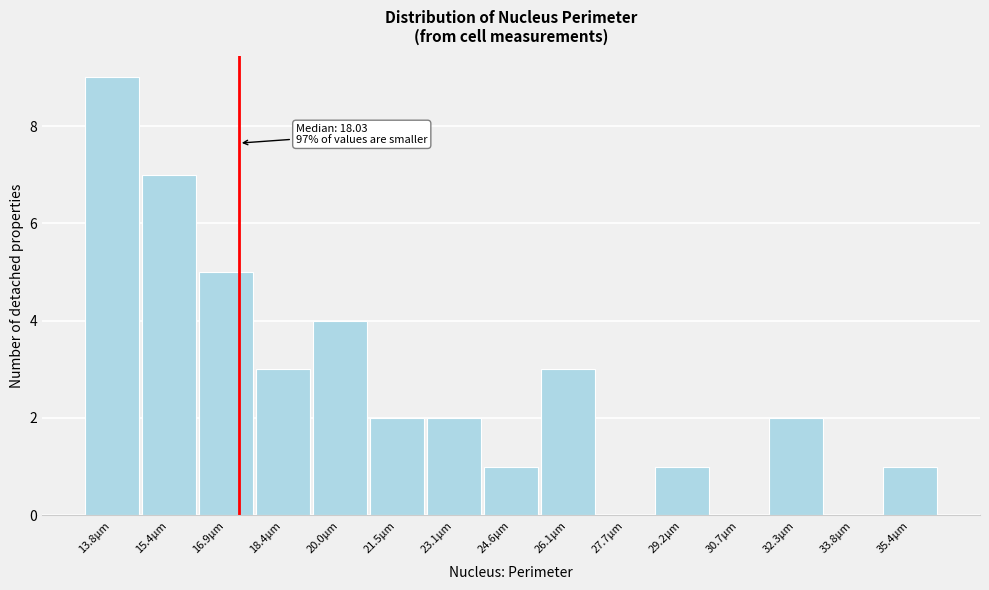

Reading left to right, what are all the values shown in this chart?

13.8µm=9	15.4µm=7	16.9µm=5	18.4µm=3	20.0µm=4	21.5µm=2	23.1µm=2	24.6µm=1	26.1µm=3	27.7µm=0	29.2µm=1	30.7µm=0	32.3µm=2	33.8µm=0	35.4µm=1